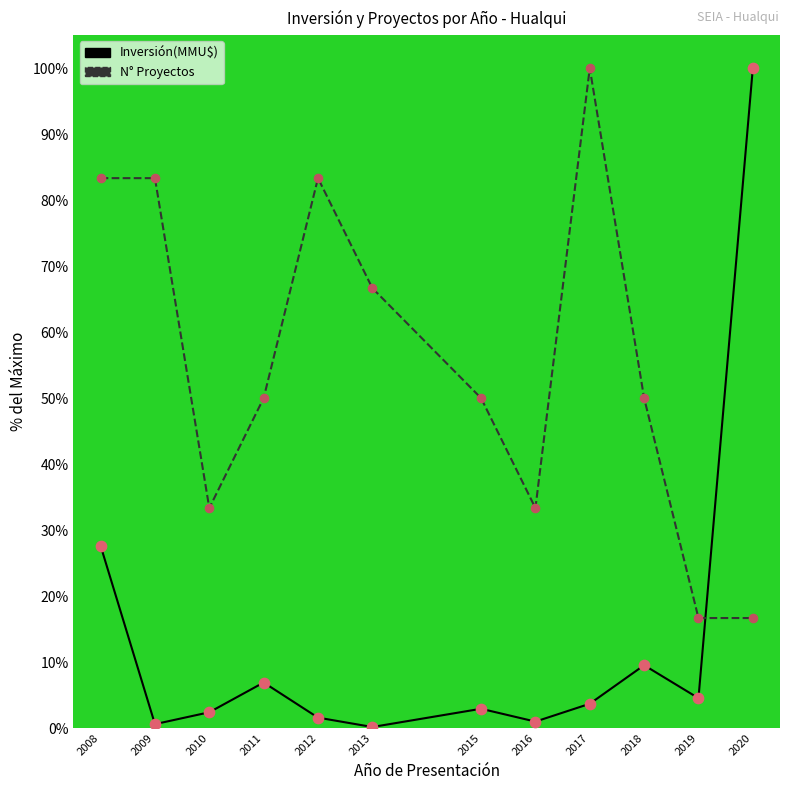

At which category is the sum across all series the highest?

2020